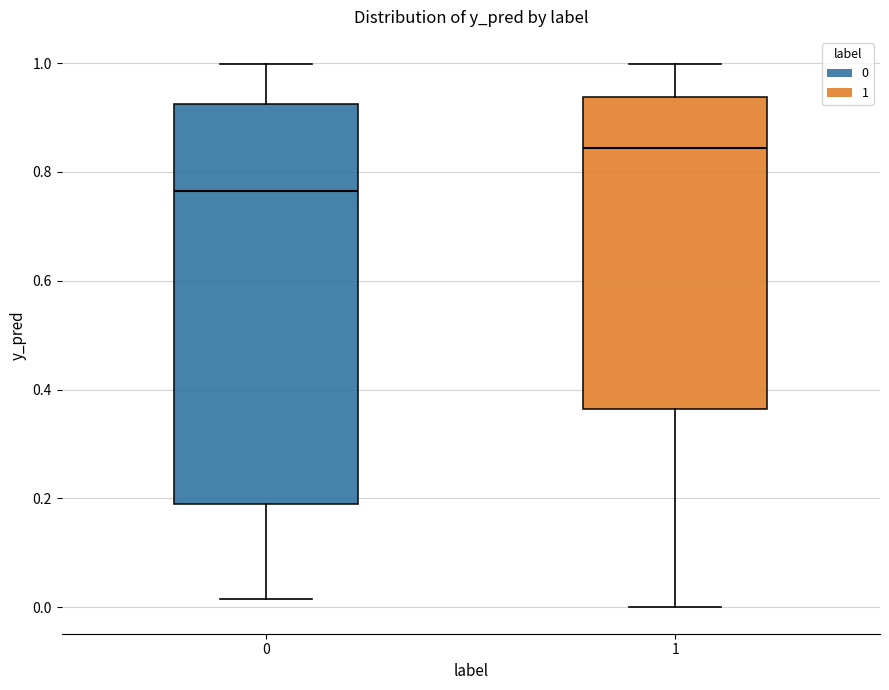

Reading left to right, read every box against the y-axis: the position of its median line, the range the box covers, and the ends of its whiskers. The values are not printed on the chart, so give them approximately, as read against the axis.

0: median 0.76, box 0.20 to 0.92, whiskers 0.02 to 1.00
1: median 0.84, box 0.36 to 0.94, whiskers 0.00 to 1.00